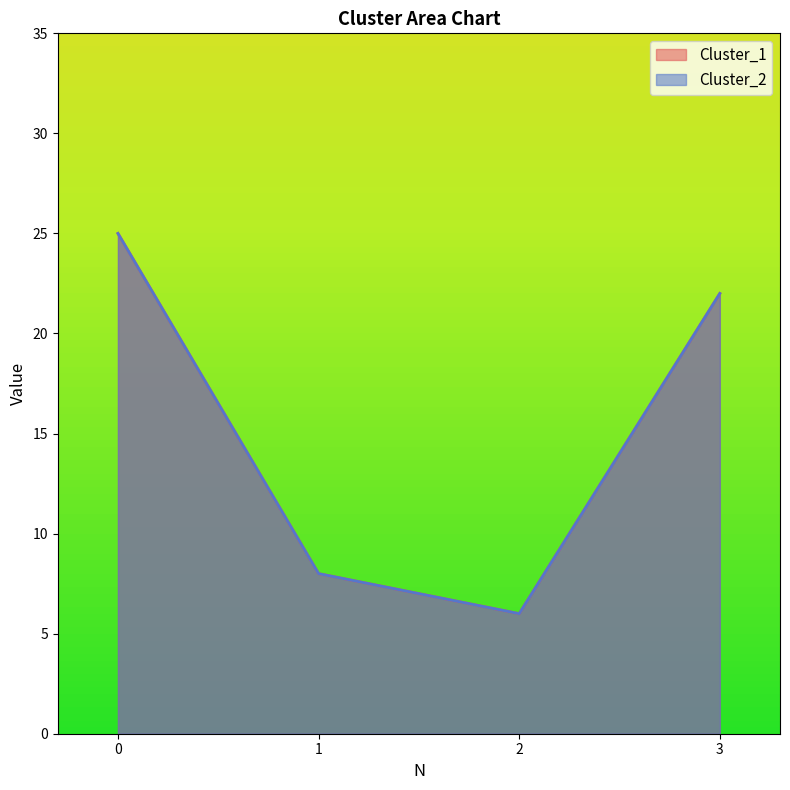

Rank the categories by Cluster_1 value from highest to lowest.

0, 3, 1, 2